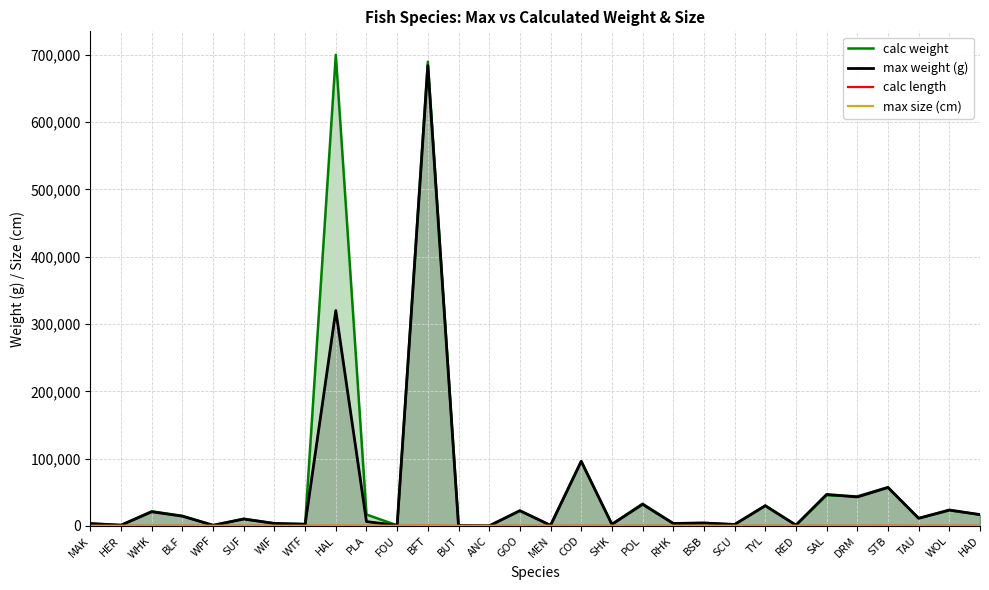

At how many categories does at least one series exceed 616368?

2